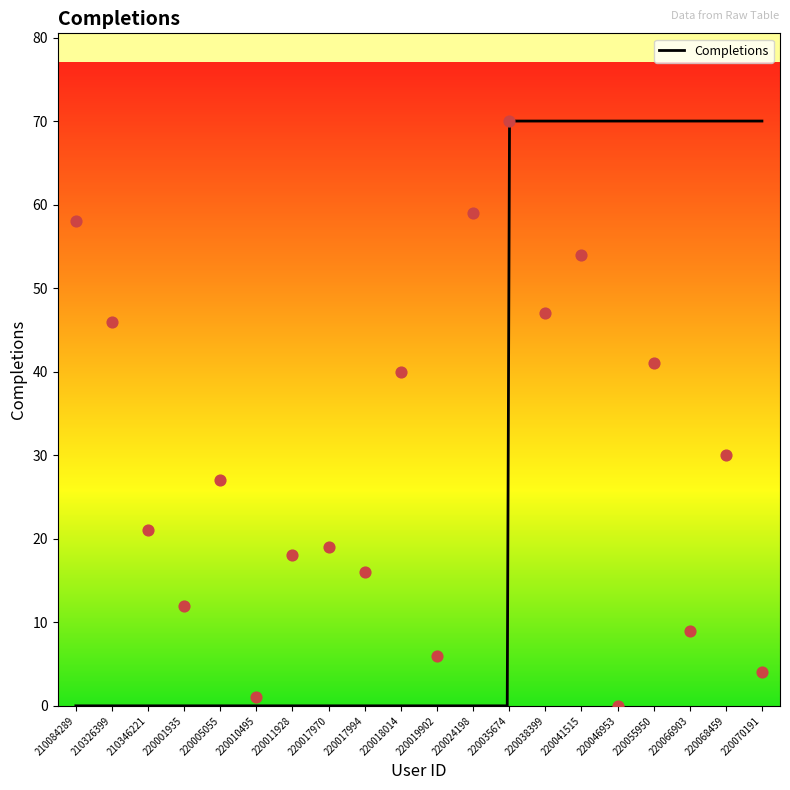

What is the change in value from 220024198 to 220041515?

-5